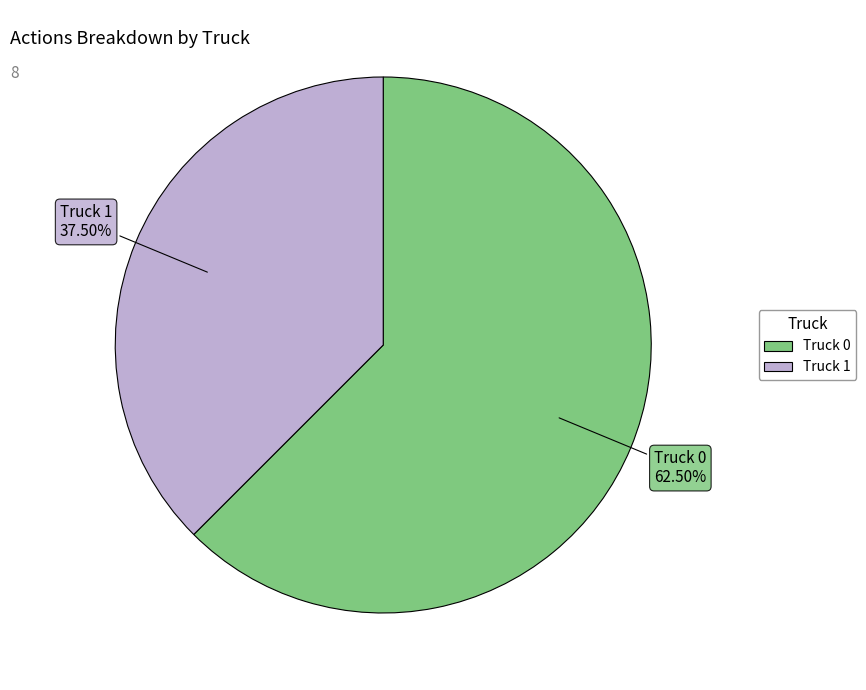

Which has a higher value, Truck 1 or Truck 0?

Truck 0